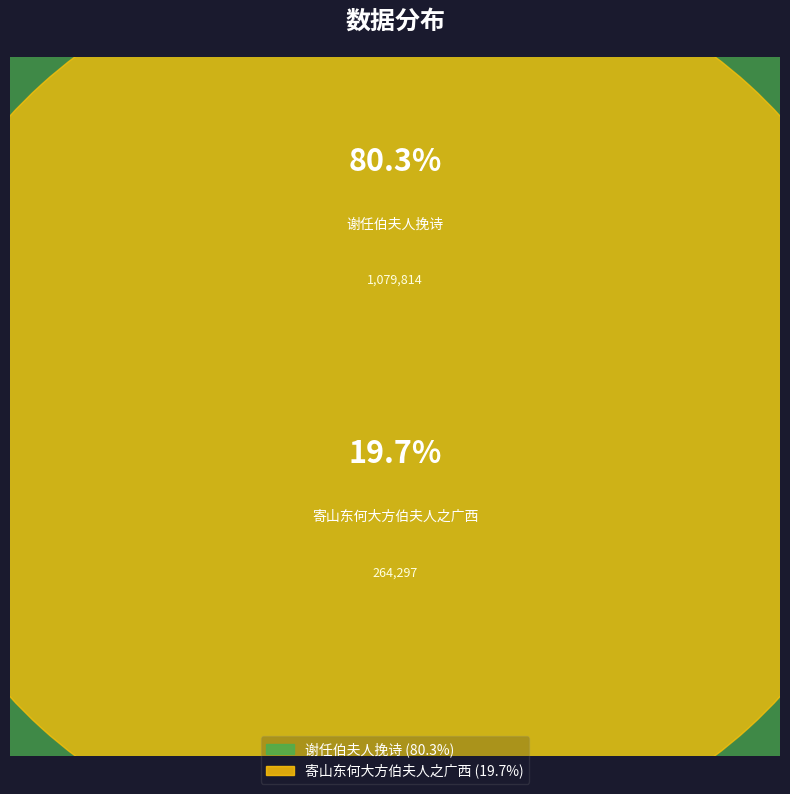

Which has a higher value, 谢任伯夫人挽诗 or 寄山东何大方伯夫人之广西?

谢任伯夫人挽诗